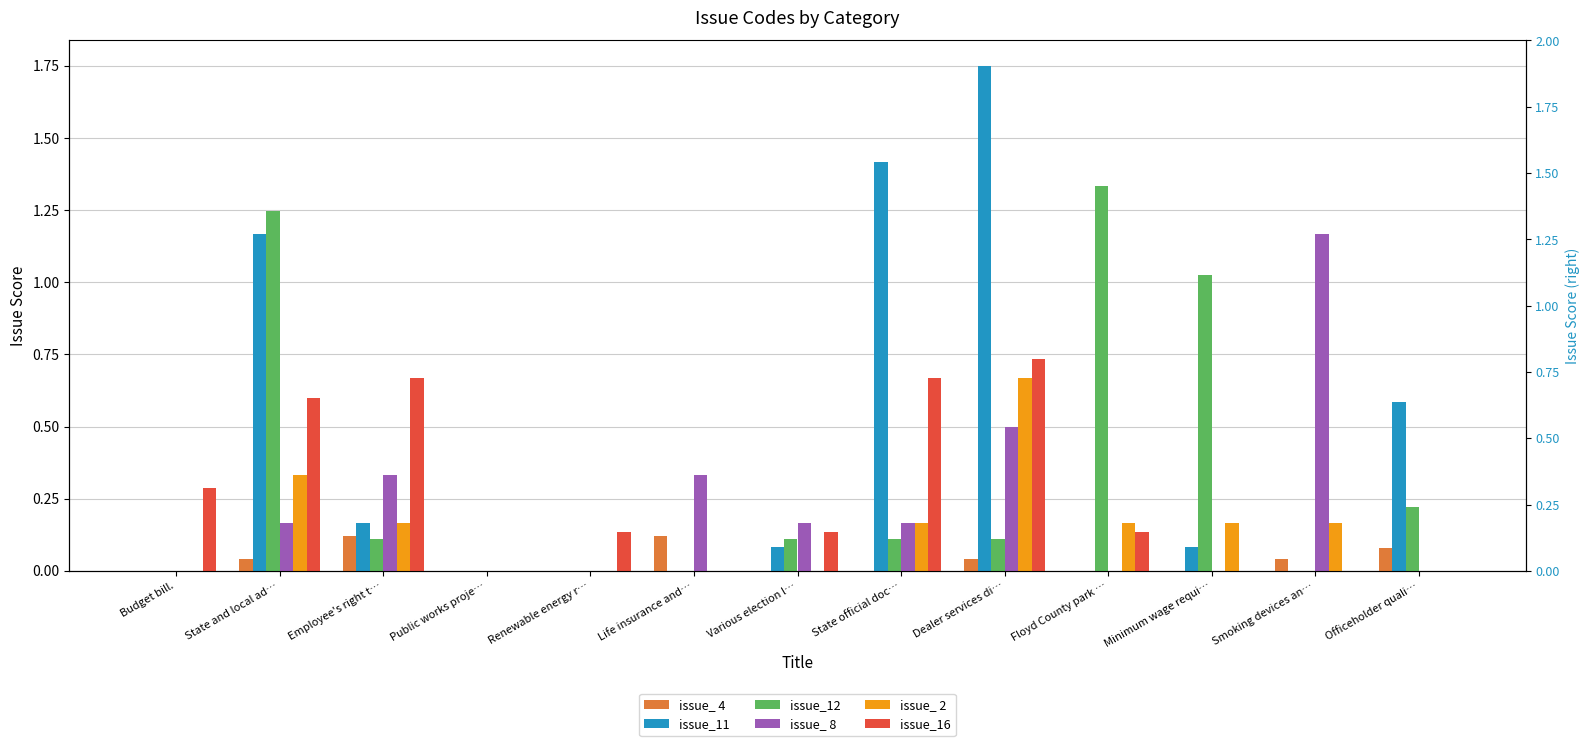

Rank the series at Public works proje… from highest to lowest value.

issue_ 4, issue_11, issue_12, issue_ 8, issue_ 2, issue_16